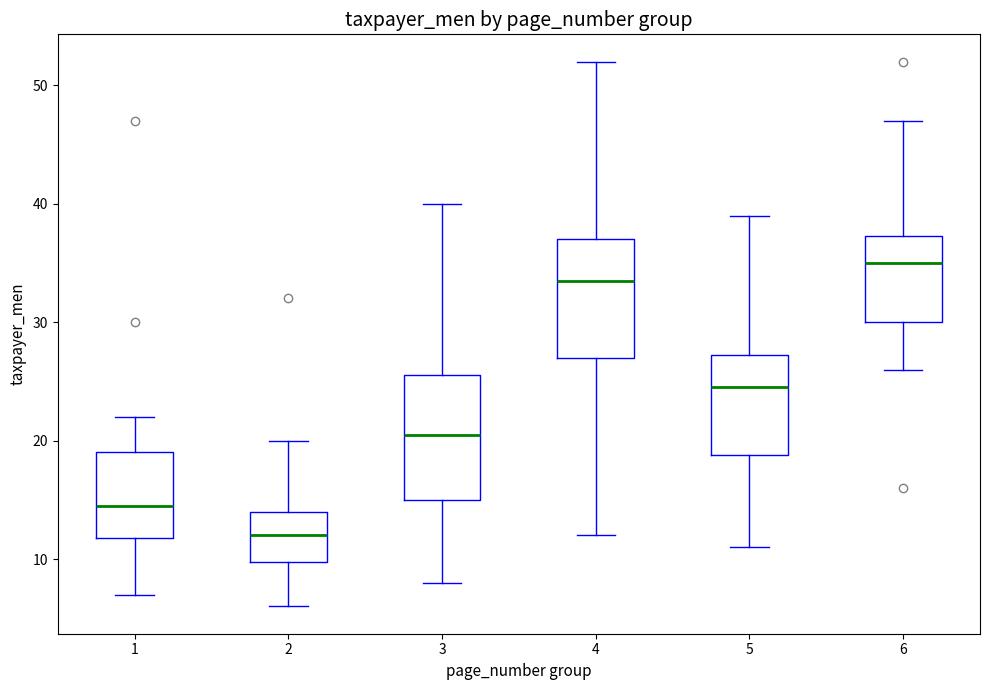

Which box has the lowest median line?

2